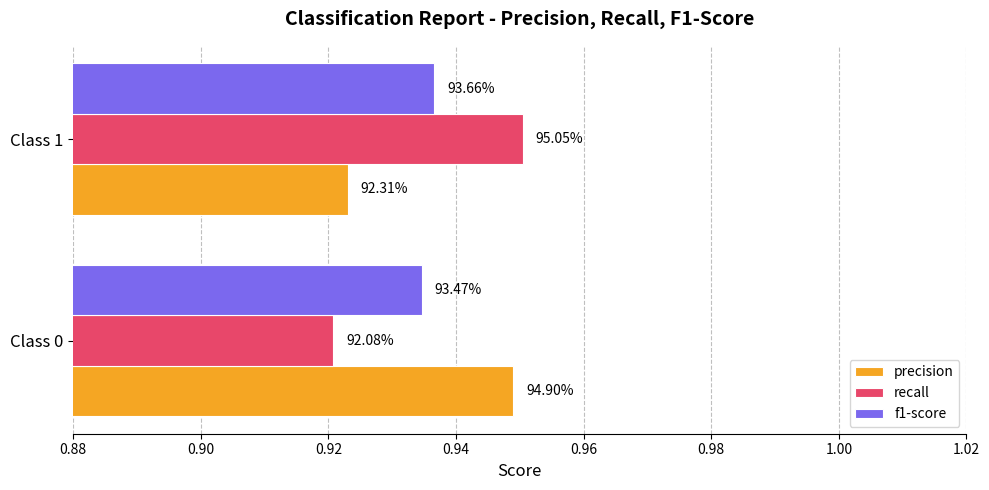

Reading left to right, transcribe all the data shown in this chart.

precision: 0.9	0.9
recall: 0.9	1.0
f1-score: 0.9	0.9